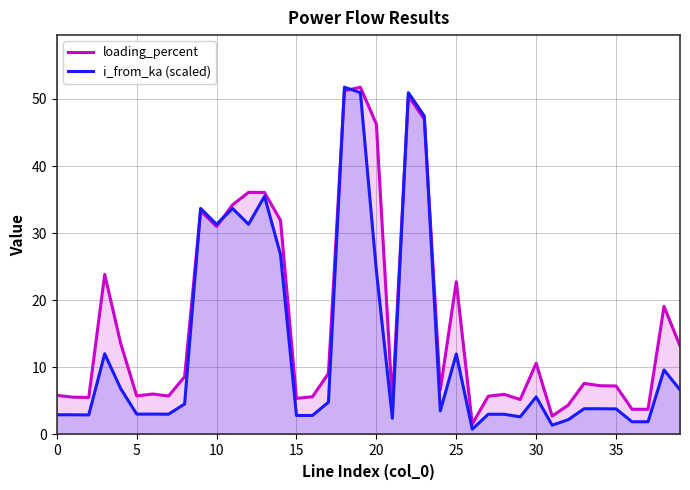

Reading left to right, transcribe all the data shown in this chart.

i_from_ka: 0=2.9	1=2.9	2=2.9	3=12.0	4=6.8	5=3.0	6=3.0	7=3.0	8=4.6	9=33.7	10=31.3	11=33.7	12=31.3	13=35.5	14=26.8	15=2.8	16=2.8	17=4.8	18=51.8	19=50.9	20=24.4	21=2.4	22=50.9	23=47.5	24=3.5	25=12.0	26=0.8	27=3.0	28=3.0	29=2.6	30=5.6	31=1.4	32=2.2	33=3.8	34=3.8	35=3.8	36=1.9	37=1.9	38=9.6	39=6.7
loading_percent: 0=5.8	1=5.6	2=5.5	3=23.9	4=13.6	5=5.8	6=6.0	7=5.7	8=8.6	9=33.3	10=31.0	11=34.2	12=36.1	13=36.1	14=31.9	15=5.4	16=5.6	17=9.1	18=51.2	19=51.8	20=46.2	21=4.8	22=50.4	23=47.0	24=6.7	25=22.8	26=1.6	27=5.7	28=6.0	29=5.2	30=10.6	31=2.7	32=4.4	33=7.6	34=7.3	35=7.2	36=3.8	37=3.8	38=19.1	39=13.2